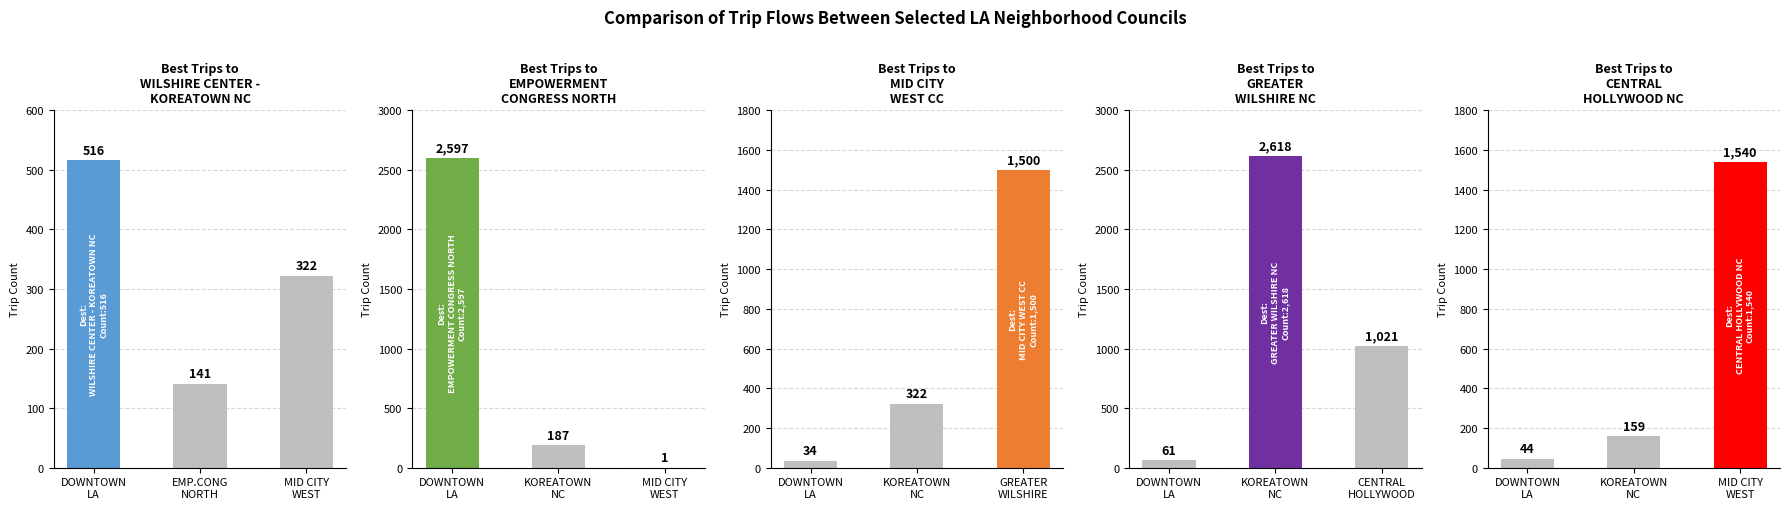

Which series has the largest range (max minus min)?

EMPOWERMENT
CONGRESS NORTH